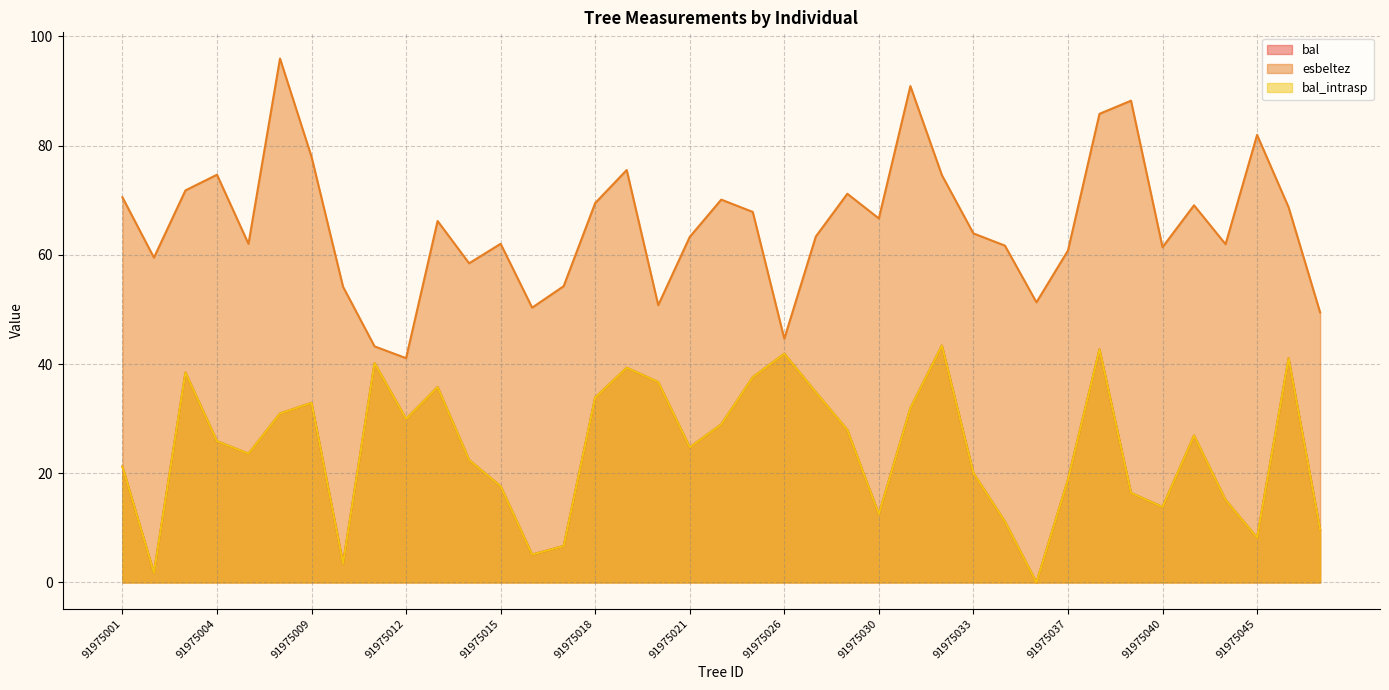

Reading left to right, extract all data points from this chart.

bal: 21.2	1.8	38.5	25.9	23.6	30.9	32.9	3.5	40.2	29.9	35.8	22.4	17.6	5.1	6.7	33.9	39.3	36.7	24.8	28.9	37.6	41.9	34.8	27.9	12.5	31.9	43.4	20.0	11.2	0.0	18.8	42.7	16.4	13.8	26.9	15.1	8.2	41.0	9.7
bal_intrasp: 21.2	1.8	38.5	25.9	23.6	30.9	32.9	3.5	40.2	29.9	35.8	22.4	17.6	5.1	6.7	33.9	39.3	36.7	24.8	28.9	37.6	41.9	34.8	27.9	12.5	31.9	43.4	20.0	11.2	0.0	18.8	42.7	16.4	13.8	26.9	15.1	8.2	41.0	9.7
esbeltez: 70.5	59.5	71.8	74.7	62.0	96.0	78.0	54.2	43.2	41.1	66.2	58.5	62.0	50.3	54.3	69.5	75.5	50.8	63.3	70.1	67.9	44.6	63.4	71.2	66.7	90.9	74.6	63.9	61.7	51.3	60.8	85.8	88.2	61.4	69.1	62.0	82.0	68.7	49.5